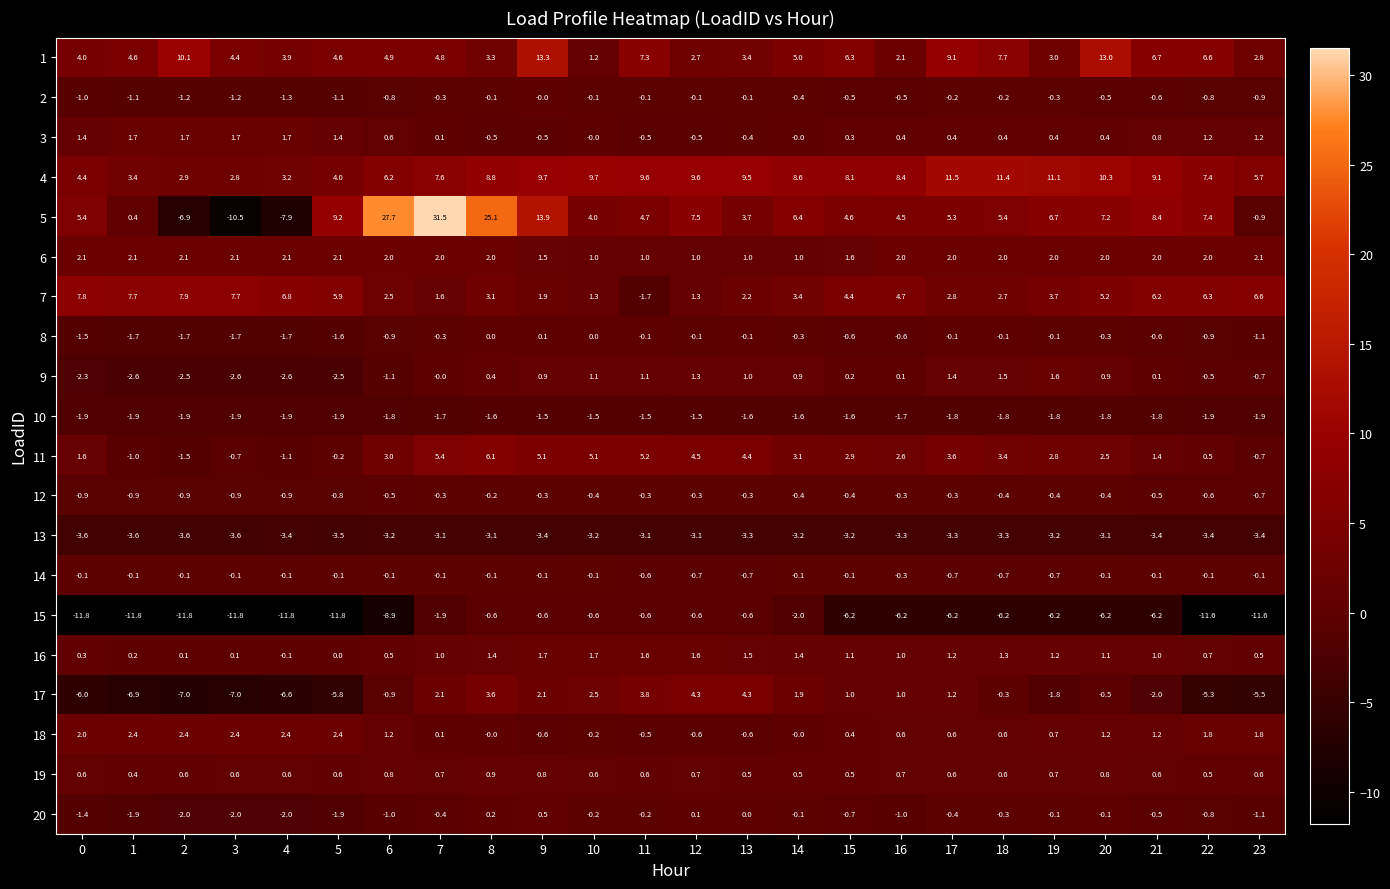

What is the difference between the highest and lowest values at 5?

21.0